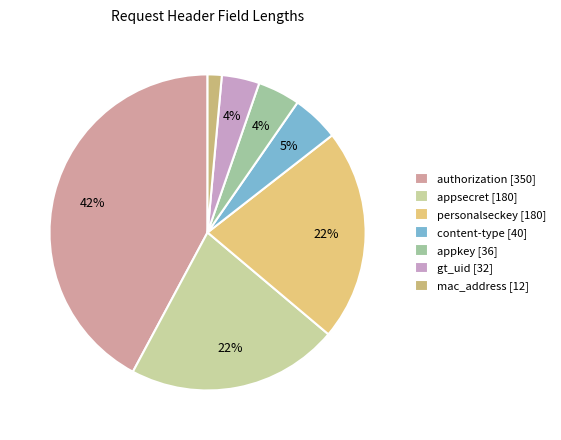

What is the largest slice in the pie chart?

authorization [350]